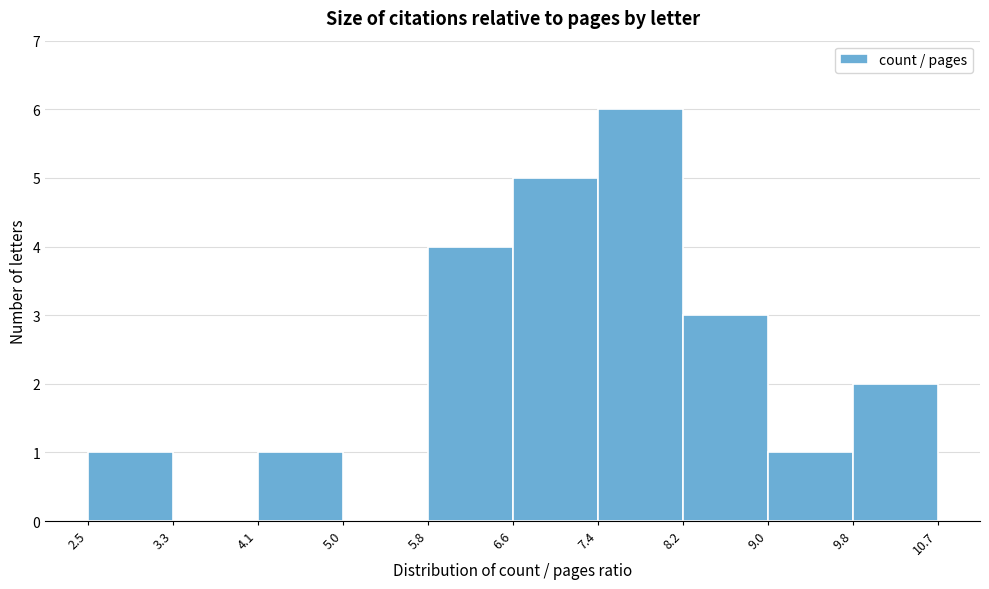

Reading left to right, transcribe this chart: for each bar, give the range it covers on the x-axis and its height. The values are not printed on the chart, so give them approximately, as read against the axis.

2.5 to 3.3: 1
3.3 to 4.1: 0
4.1 to 5.0: 1
5.0 to 5.8: 0
5.8 to 6.6: 4
6.6 to 7.4: 5
7.4 to 8.2: 6
8.2 to 9.0: 3
9.0 to 9.8: 1
9.8 to 10.7: 2